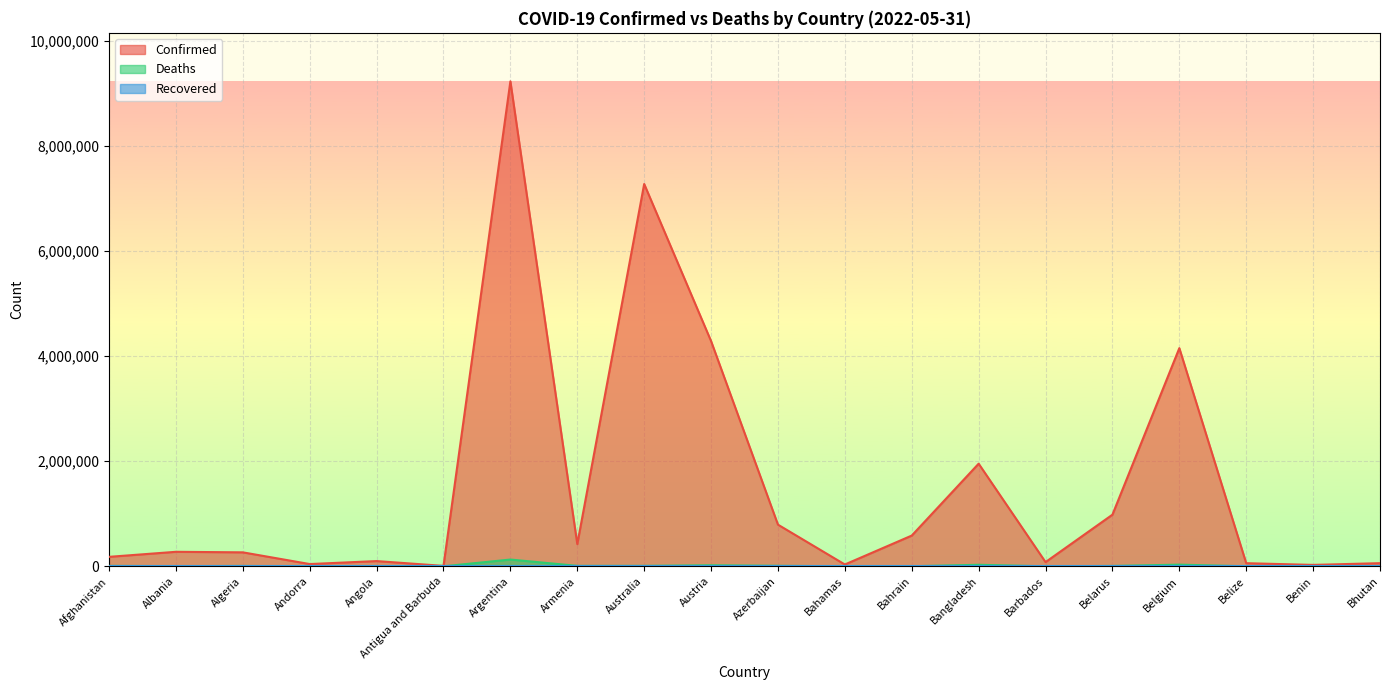

What is the difference between the second highest and minimum values in the Deaths series?

31733